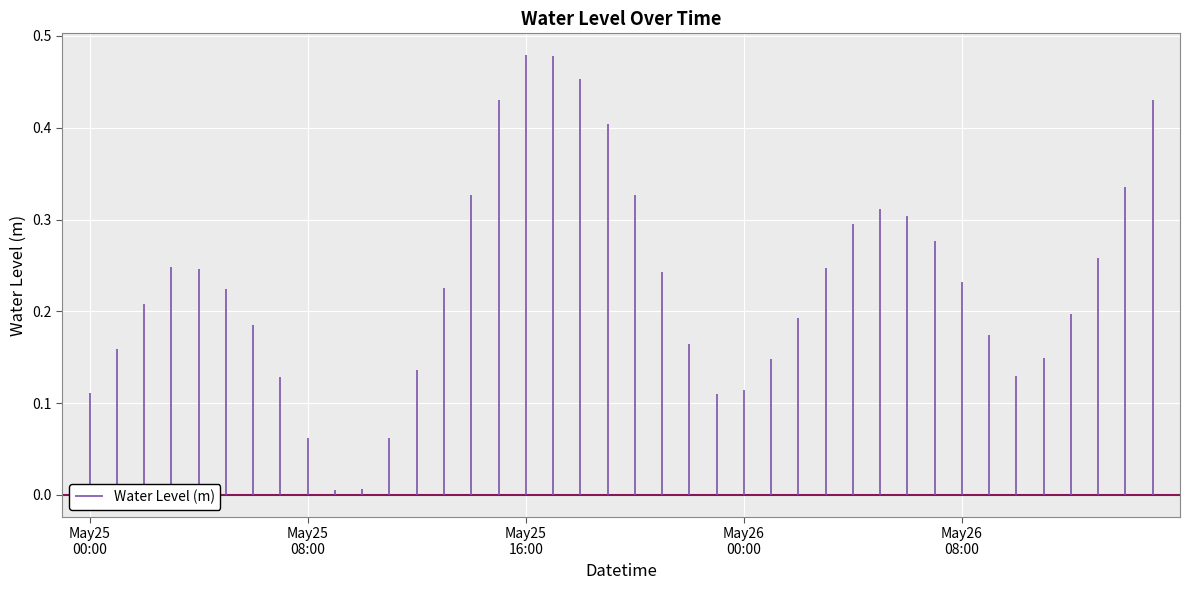

What is the sum of all values?

9.2